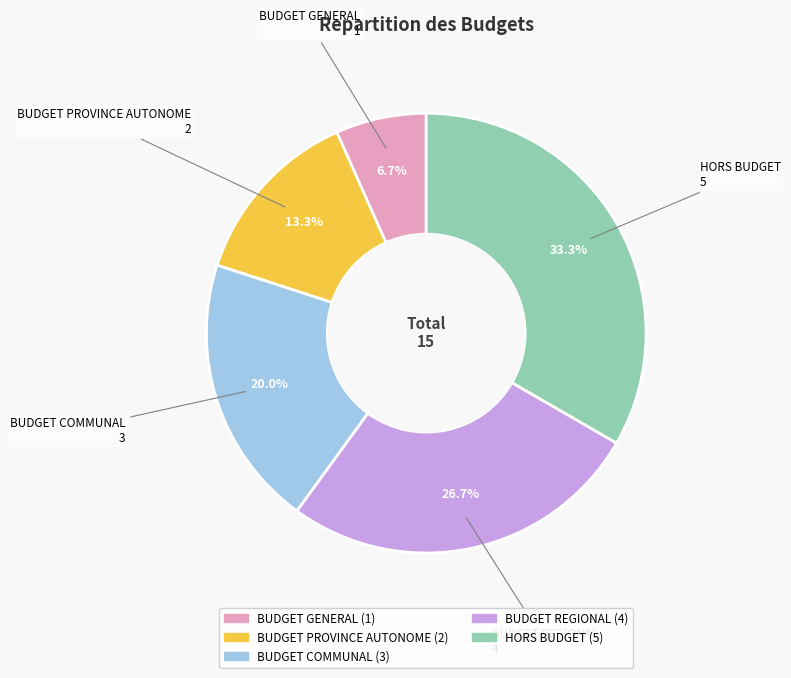

What percentage is the BUDGET COMMUNAL slice, to the nearest percent?

20%